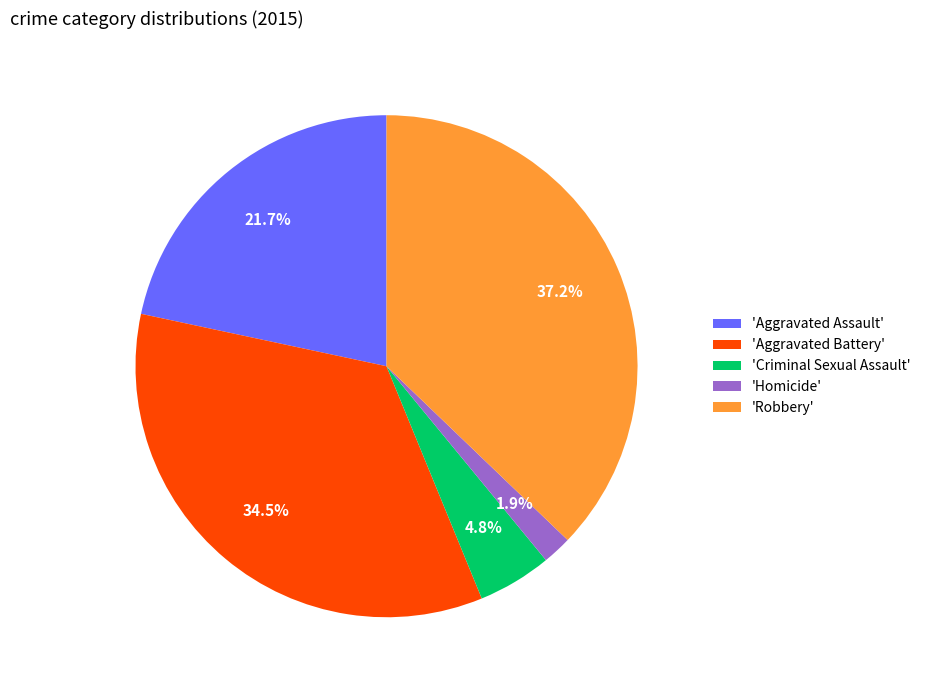

What portion of the pie excludes 'Homicide'?

98.1%